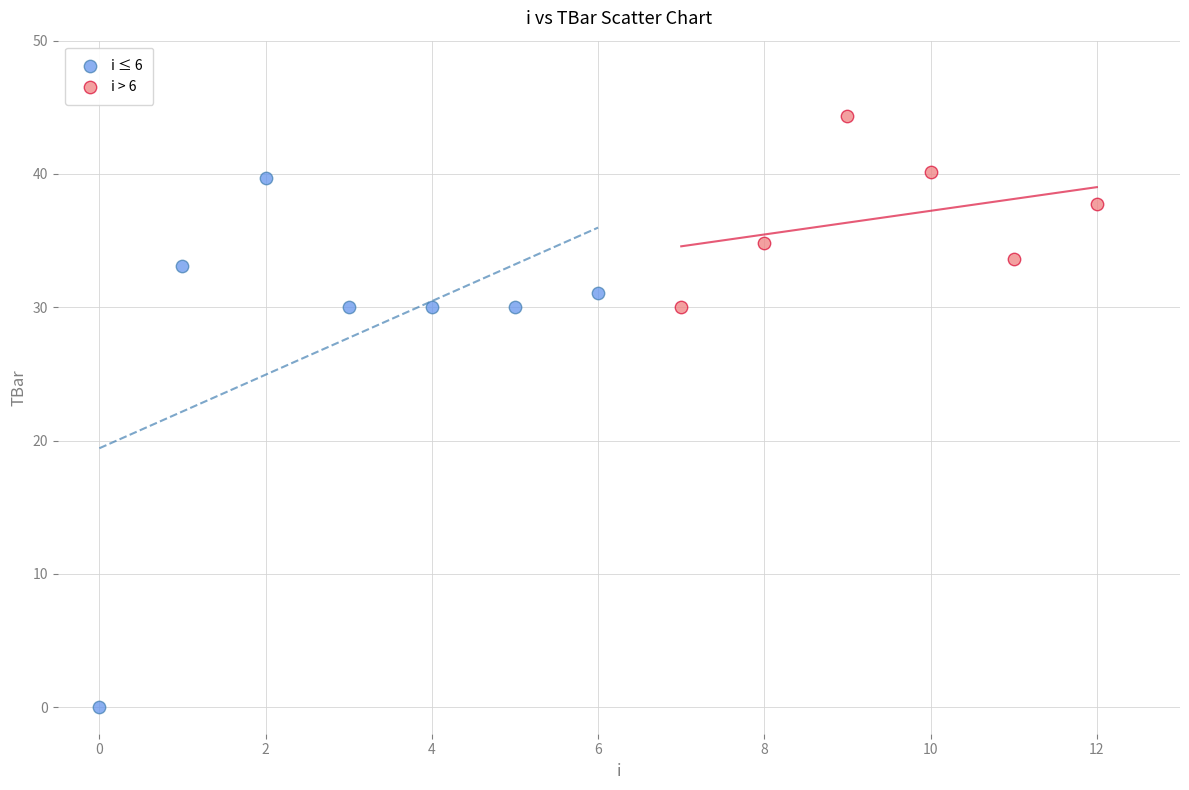

Which series reaches the maximum Y coordinate?

i > 6